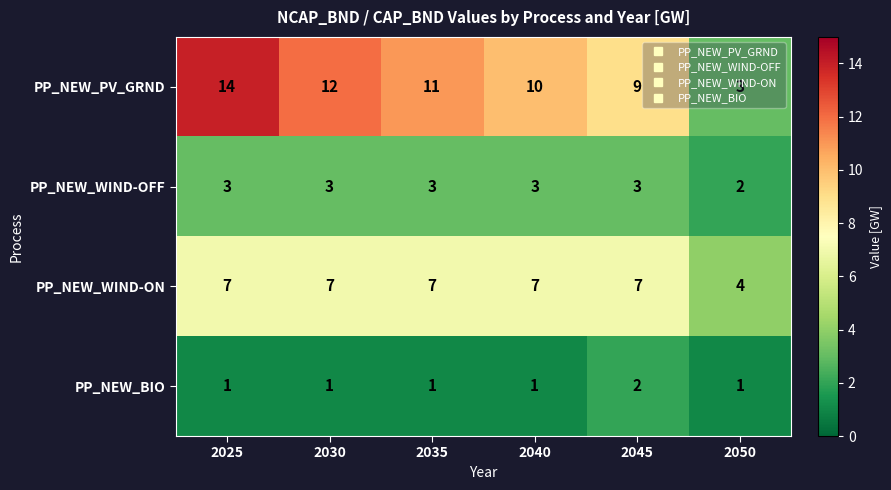

Where is PP_NEW_WIND-ON nearest to the value 5?

2050